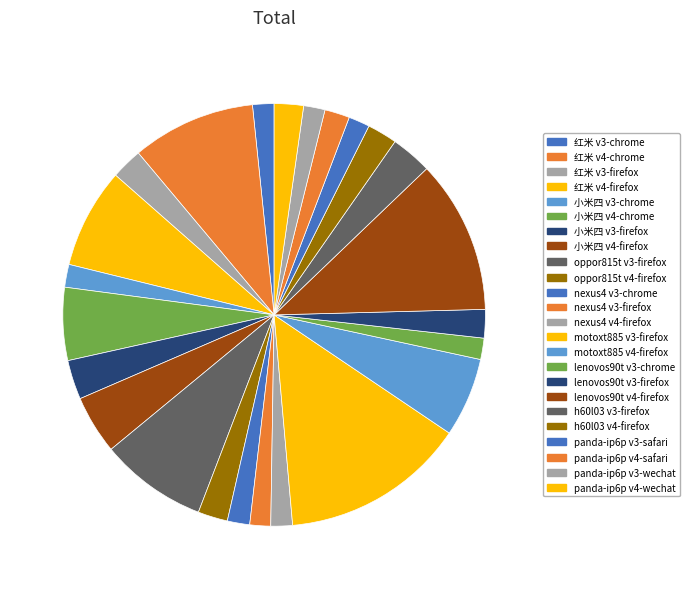

To the nearest percent, what is the difference between the 小米四 v4-firefox and panda-ip6p v4-wechat slice percentages?

2%